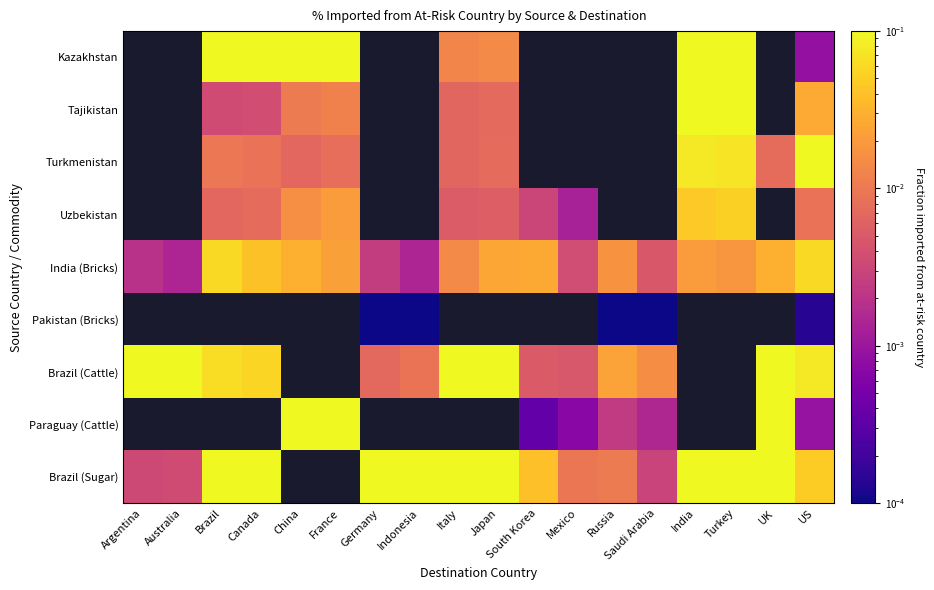

At which label does Kazakhstan first exceed 0?

Brazil